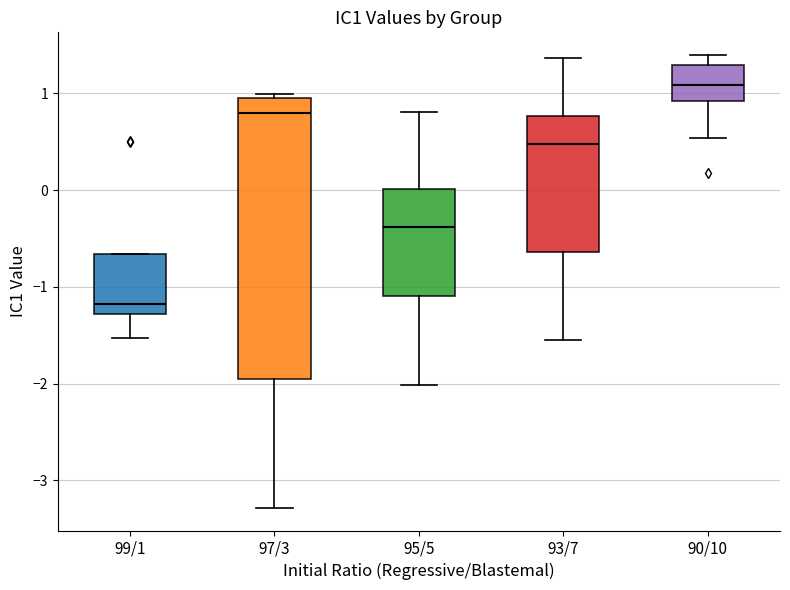

Reading left to right, read every box against the y-axis: the position of its median line, the range the box covers, and the ends of its whiskers. The values are not printed on the chart, so give them approximately, as read against the axis.

99/1: median -1.2, box -1.3 to -0.7, whiskers -1.5 to -0.7
97/3: median 0.8, box -2.0 to 1.0, whiskers -3.3 to 1.0 (just above the box's upper edge)
95/5: median -0.4, box -1.1 to 0.0, whiskers -2.0 to 0.8
93/7: median 0.5, box -0.6 to 0.8, whiskers -1.6 to 1.4
90/10: median 1.1, box 0.9 to 1.3, whiskers 0.5 to 1.4